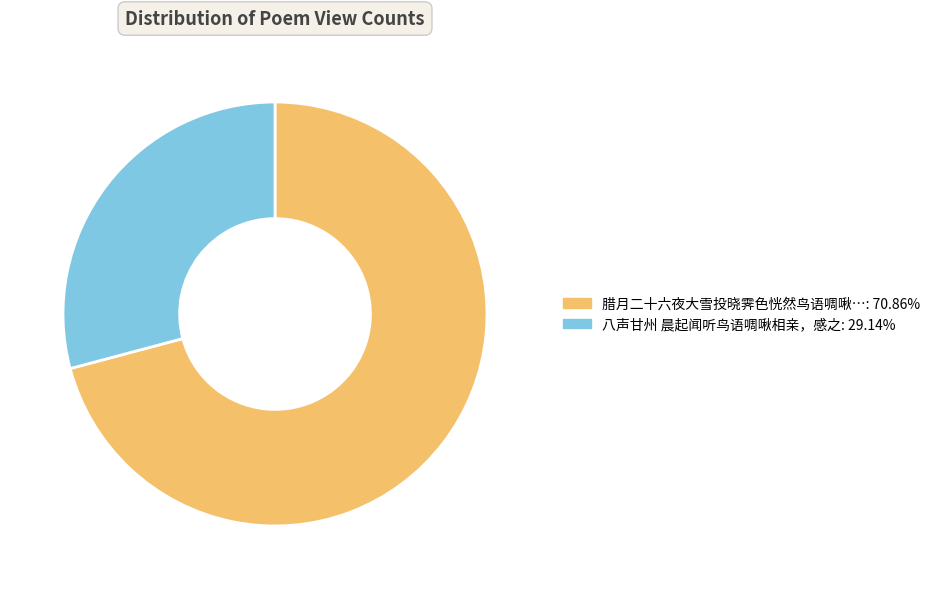

How many segments does this pie chart have?

2